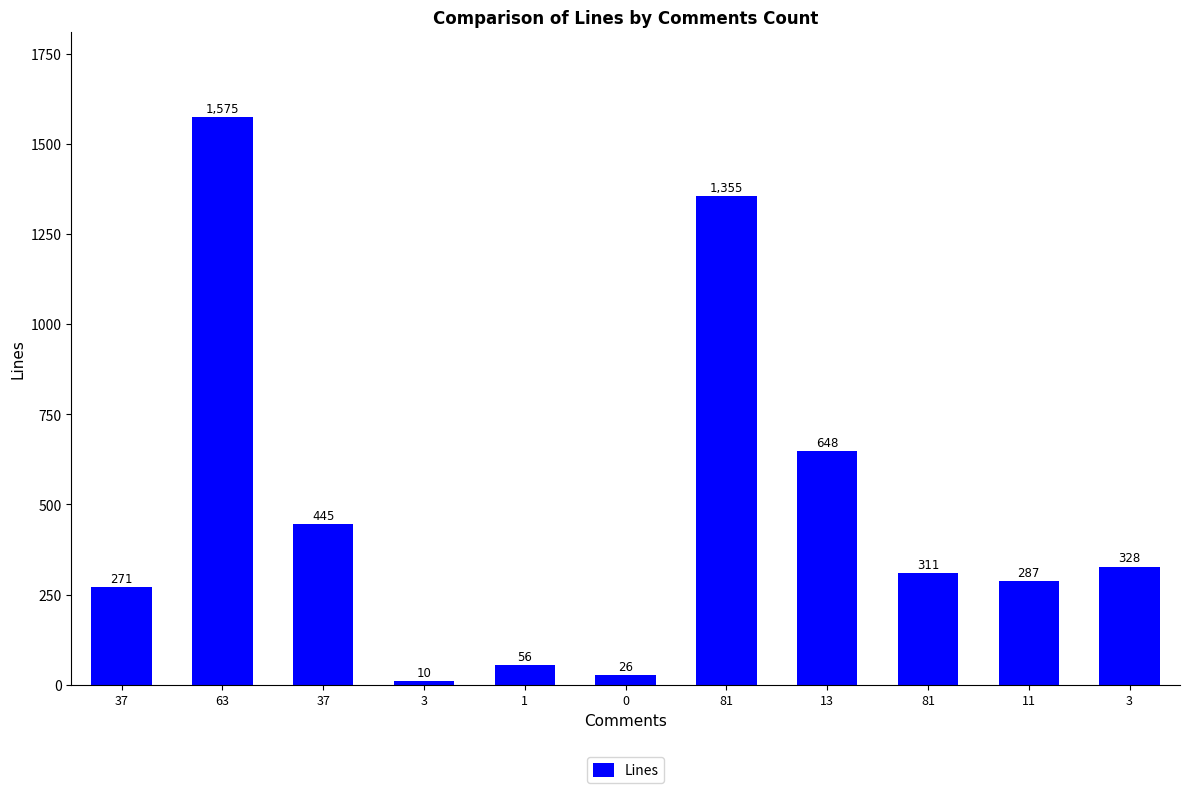

What is the sum of all values?

5312